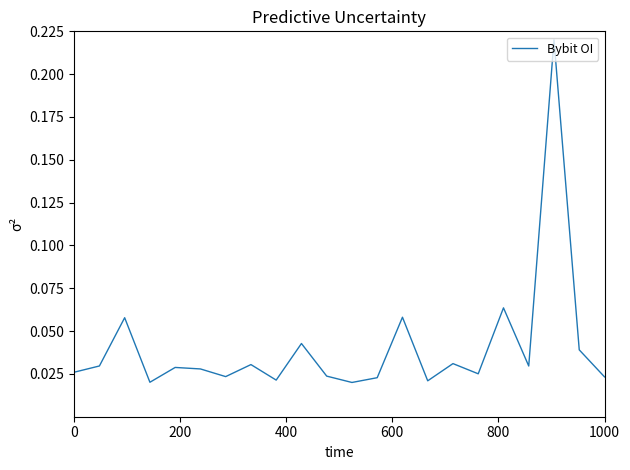

How many lines are shown in the chart?

1